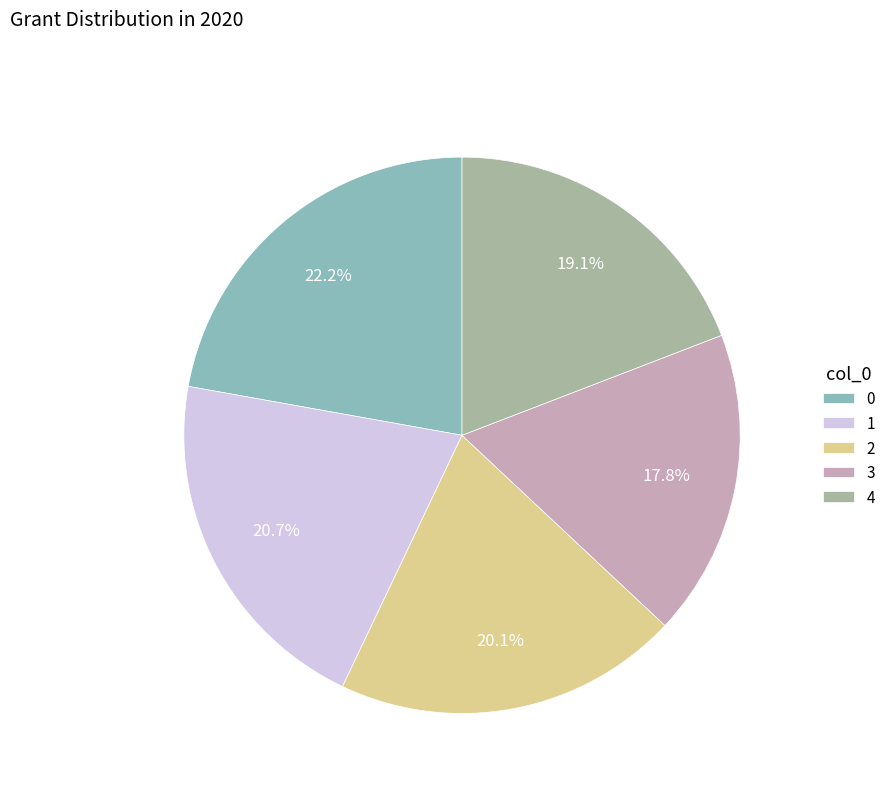

What percentage is NOT represented by 0?

77.8%